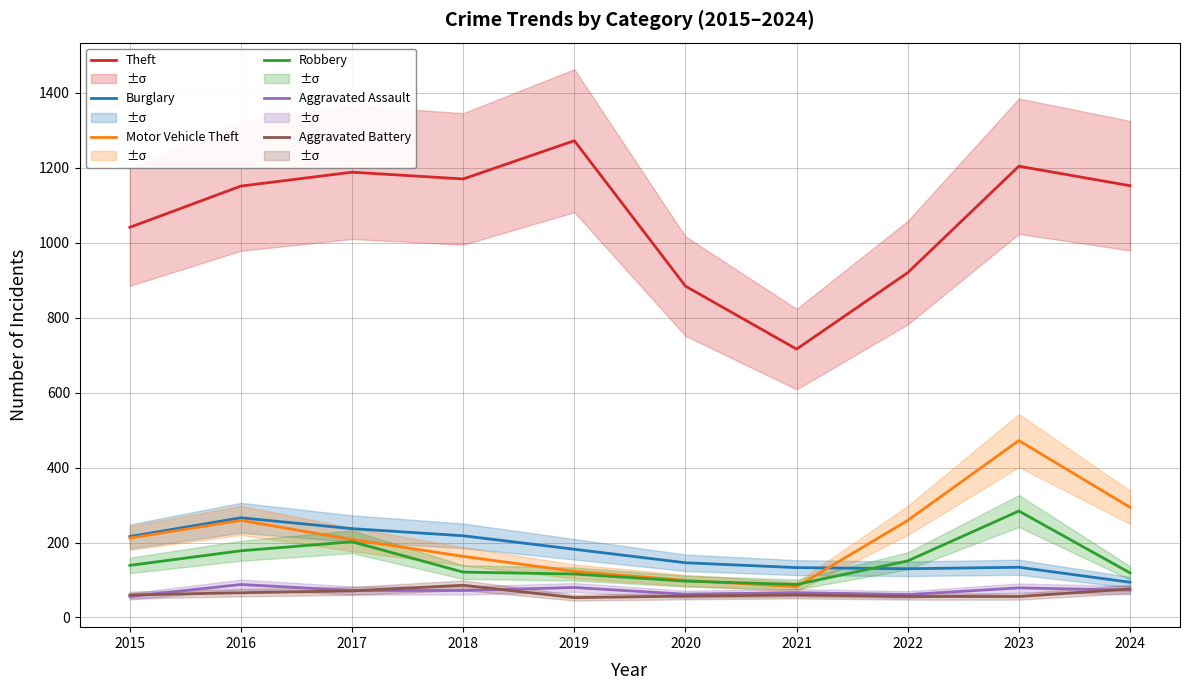

What is the difference between the Robbery values at 2019 and 2017?

86